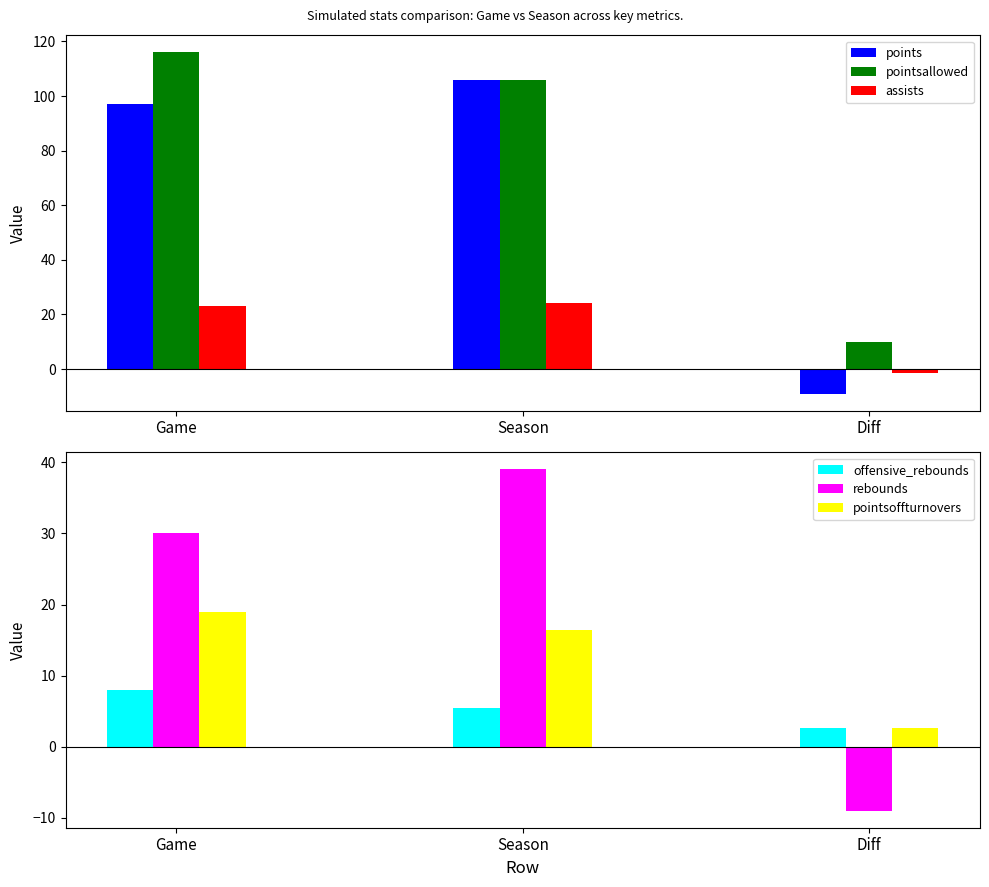

At which label is rebounds closest to 15?

Game